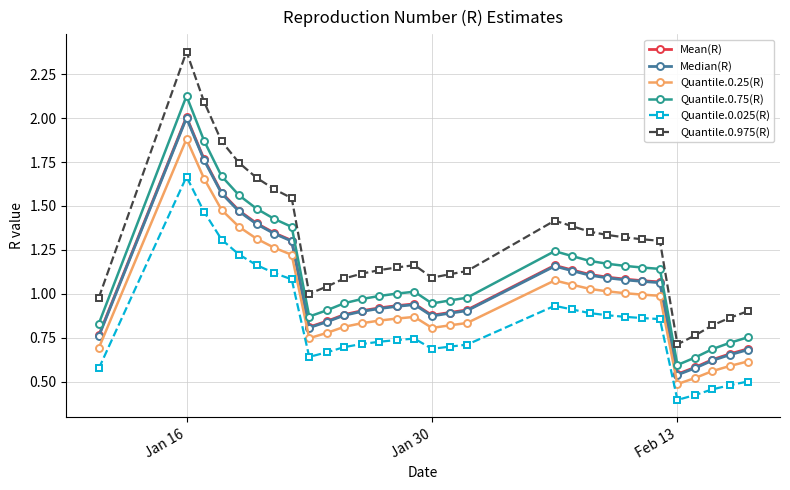

Which series has the largest range (max minus min)?

Quantile.0.975(R)